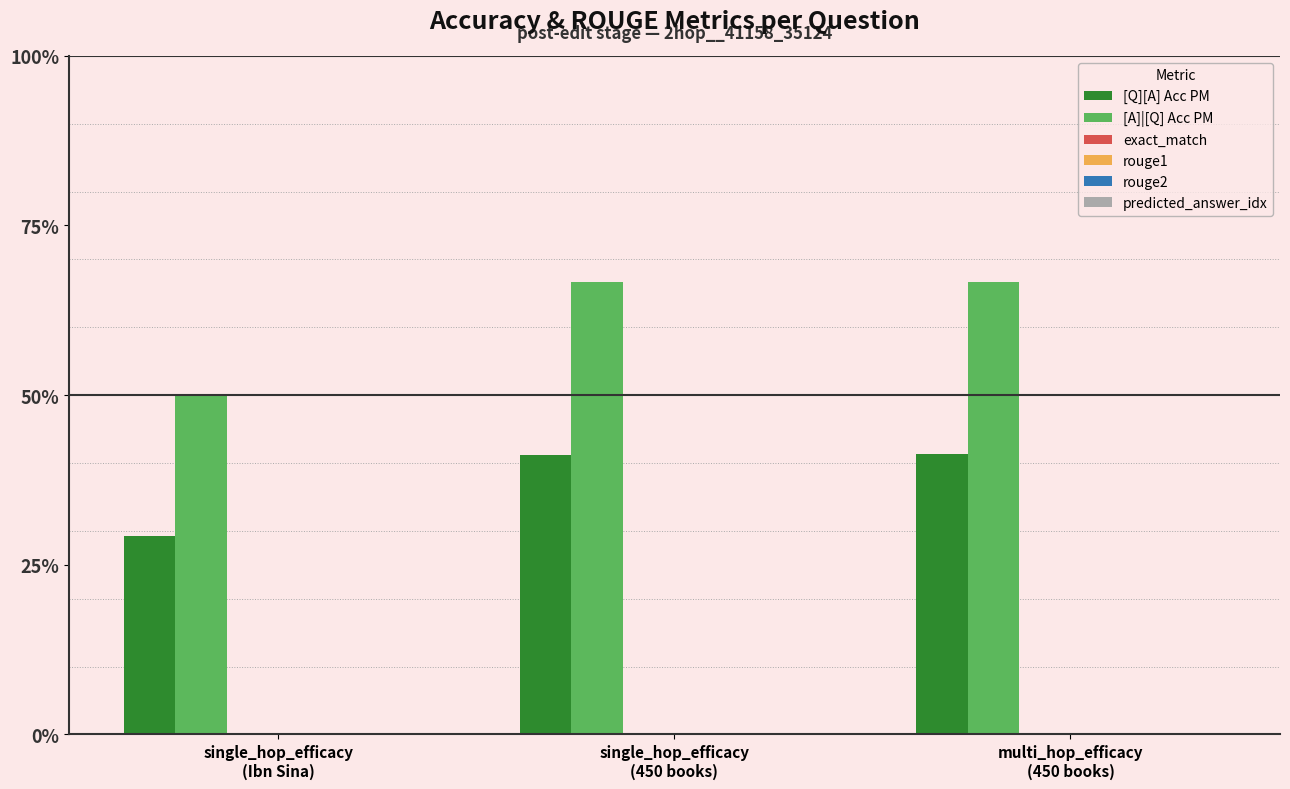

How many distinct data groups are displayed?

6